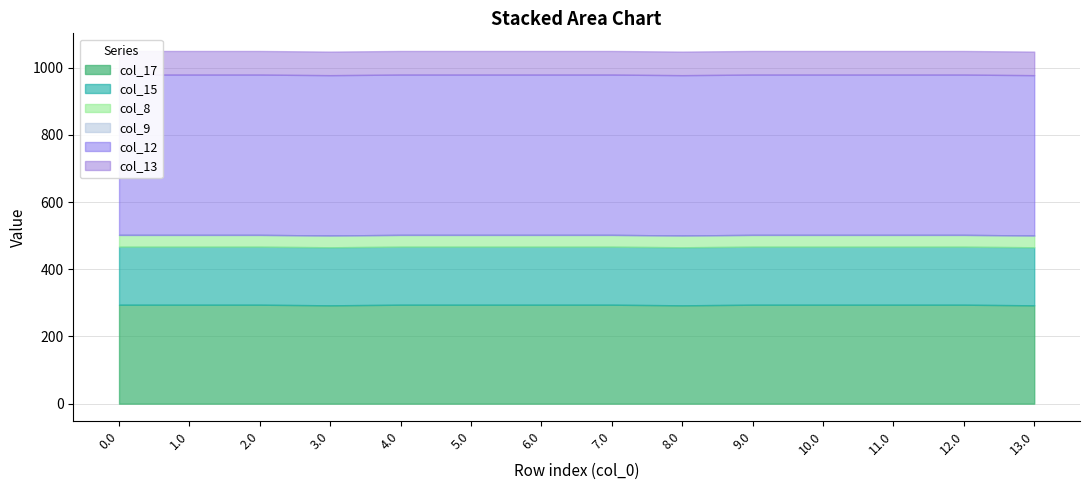

Reading left to right, extract all data points from this chart.

col_17: 0.0=294.5	1.0=294.5	2.0=294.5	3.0=292.7	4.0=294.5	5.0=294.5	6.0=294.5	7.0=294.5	8.0=292.7	9.0=294.5	10.0=294.5	11.0=294.5	12.0=294.5	13.0=292.7
col_15: 0.0=172.8	1.0=172.8	2.0=172.8	3.0=172.8	4.0=172.8	5.0=172.8	6.0=172.8	7.0=172.8	8.0=172.8	9.0=172.8	10.0=172.8	11.0=172.8	12.0=172.8	13.0=172.8
col_8: 0.0=35.0	1.0=35.0	2.0=35.0	3.0=35.0	4.0=35.0	5.0=35.0	6.0=35.0	7.0=35.0	8.0=35.0	9.0=35.0	10.0=35.0	11.0=35.0	12.0=35.0	13.0=35.0
col_9: 0.0=0.0	1.0=0.0	2.0=0.0	3.0=0.0	4.0=0.0	5.0=0.0	6.0=0.0	7.0=0.0	8.0=0.0	9.0=0.0	10.0=0.0	11.0=0.0	12.0=0.0	13.0=0.0
col_12: 0.0=477.2	1.0=477.2	2.0=477.2	3.0=477.2	4.0=477.2	5.0=477.2	6.0=477.2	7.0=477.2	8.0=477.2	9.0=477.2	10.0=477.2	11.0=477.2	12.0=477.2	13.0=477.2
col_13: 0.0=70.2	1.0=70.2	2.0=70.2	3.0=70.2	4.0=70.2	5.0=70.2	6.0=70.2	7.0=70.2	8.0=70.2	9.0=70.2	10.0=70.2	11.0=70.2	12.0=70.2	13.0=70.2